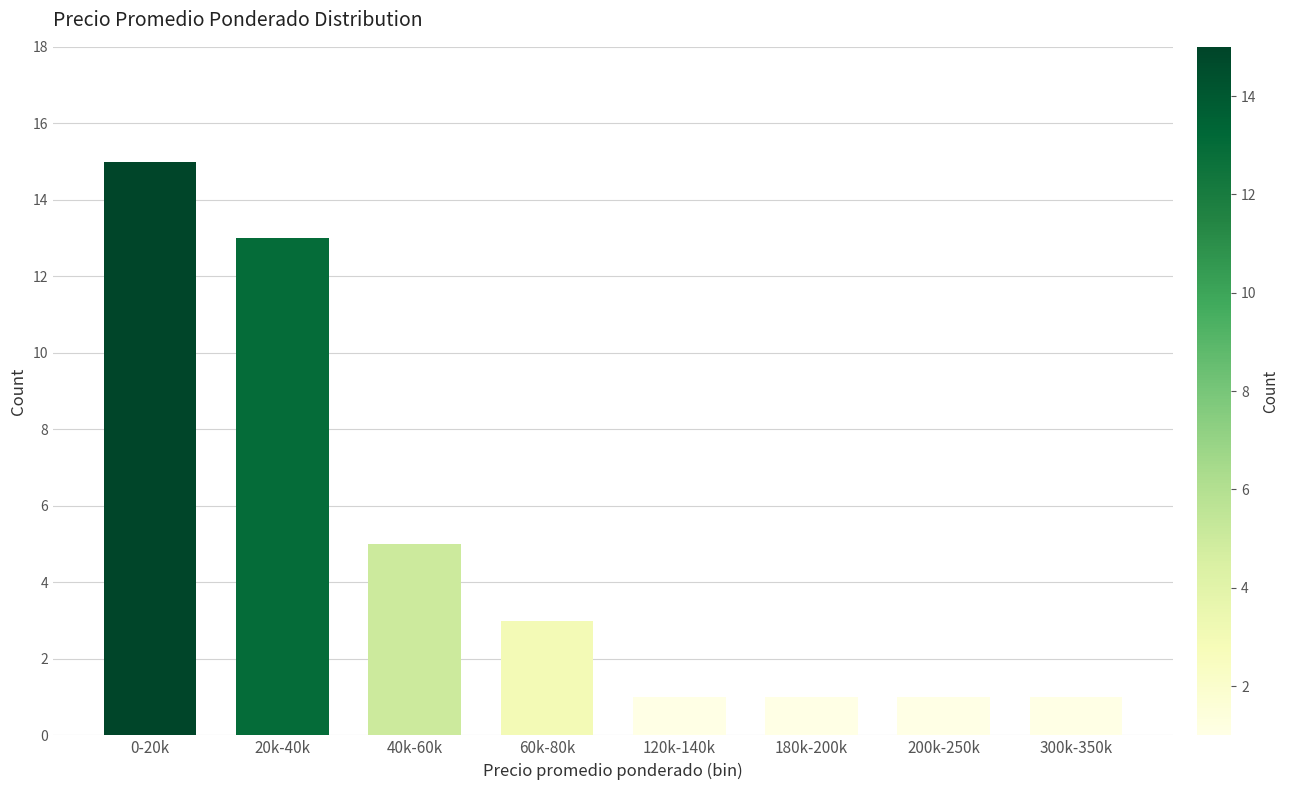

Reading right to left, list all the values displayed in this chart.

300k-350k=1	200k-250k=1	180k-200k=1	120k-140k=1	60k-80k=3	40k-60k=5	20k-40k=13	0-20k=15